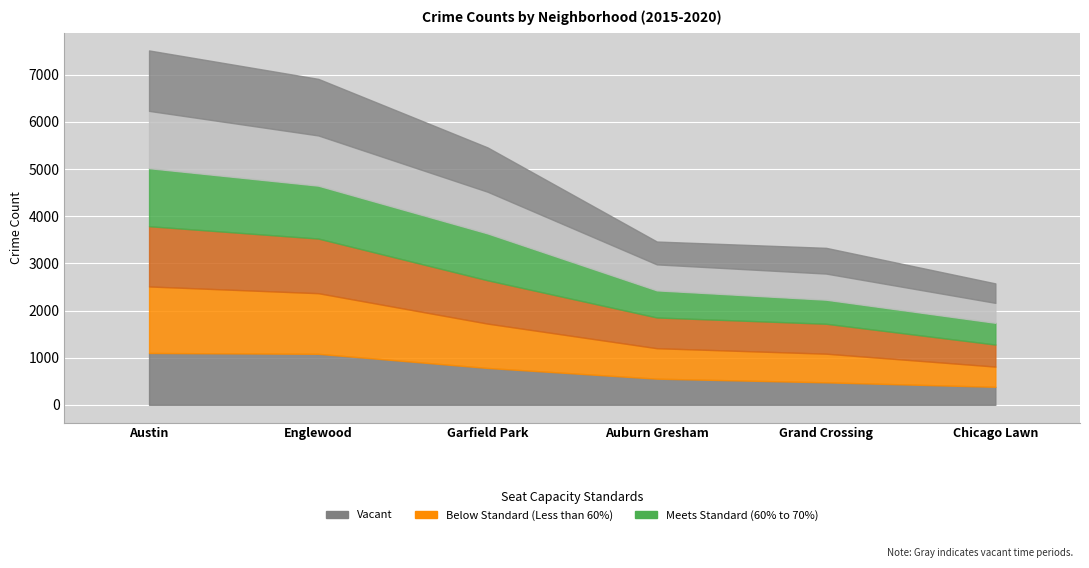

Which category has the highest value in the 2017 series?

Austin